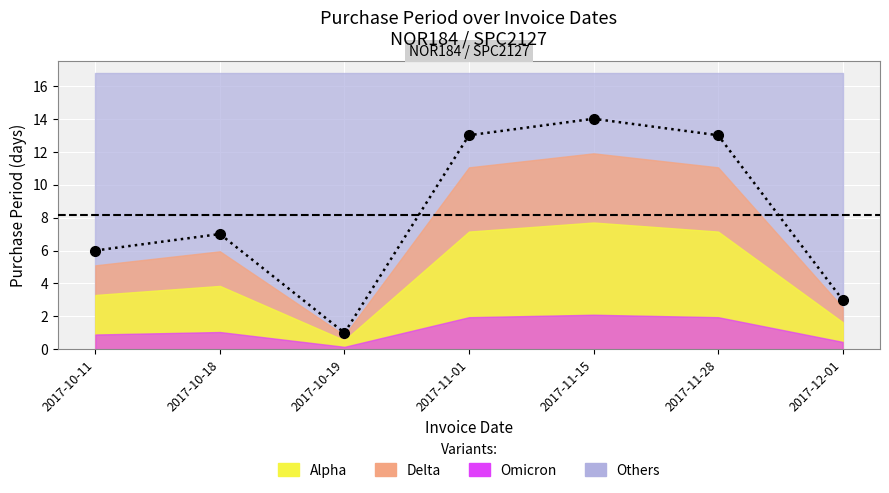

List the labels in order of value, smallest first.

2017-10-19, 2017-12-01, 2017-10-11, 2017-10-18, 2017-11-01, 2017-11-28, 2017-11-15